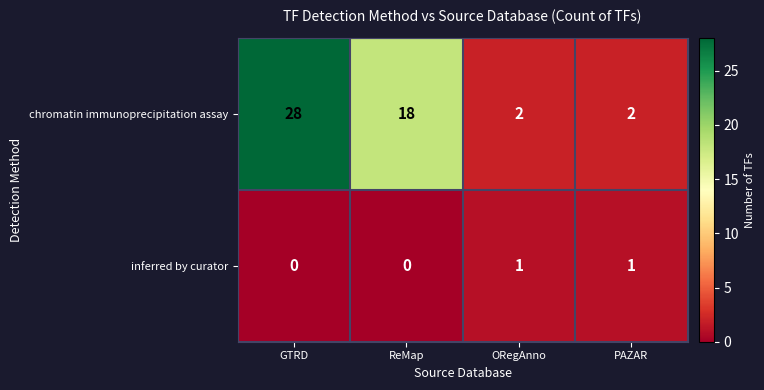

Which series changed the most between ReMap and PAZAR?

chromatin immunoprecipitation assay